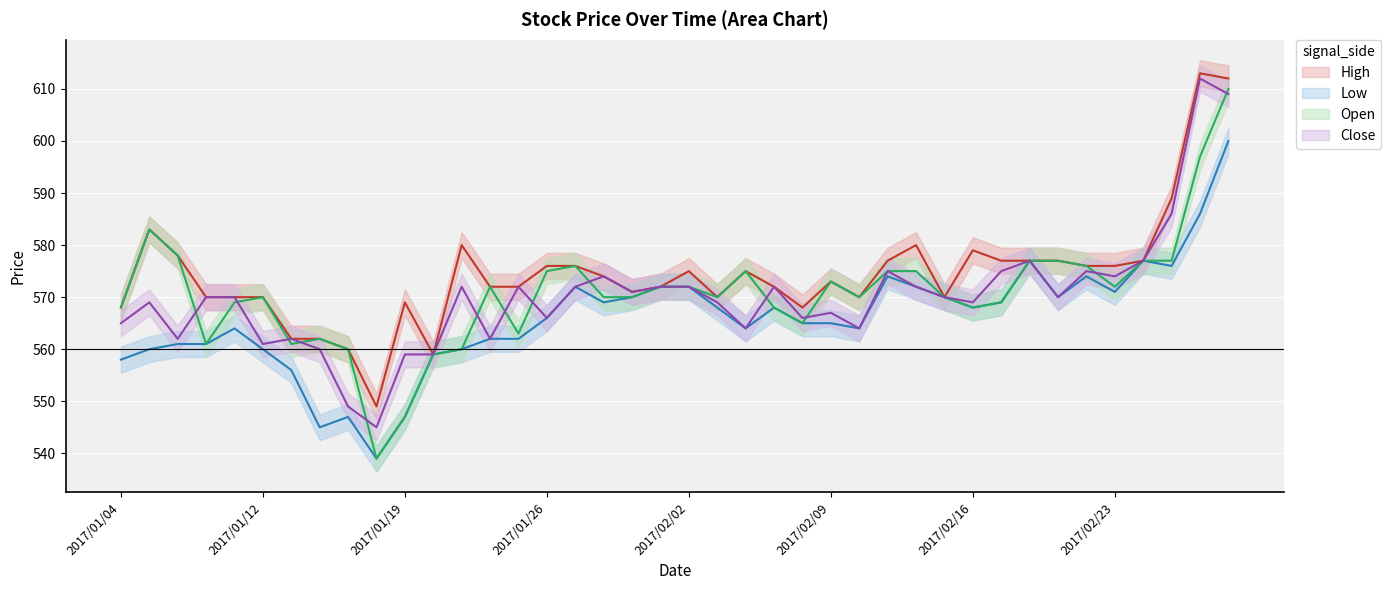

True or false: Low and High cross at least once.

False